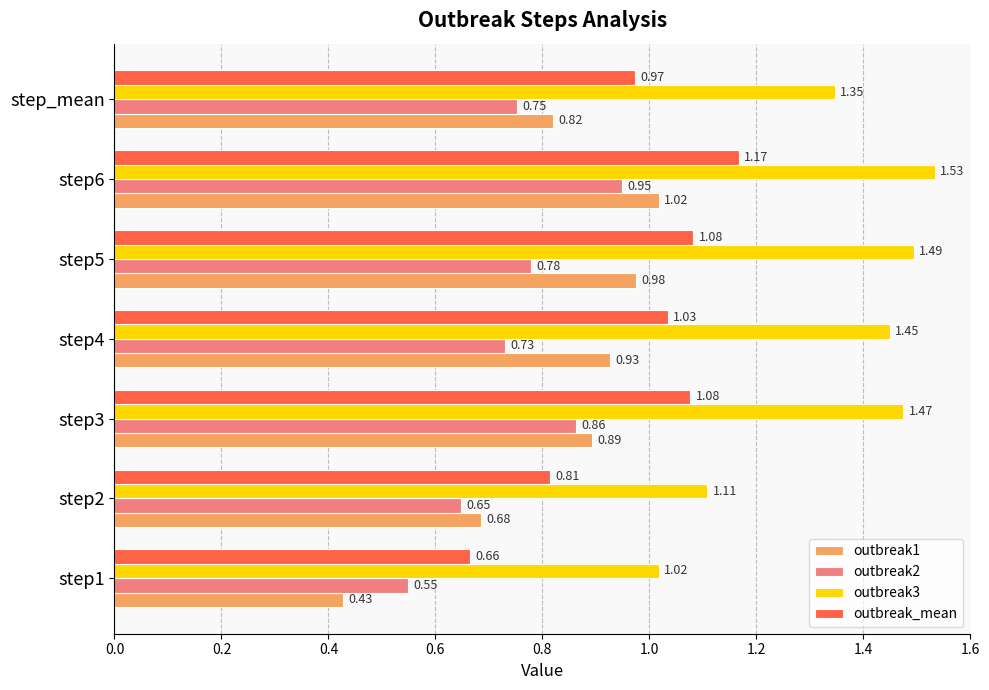

What is the sum of all outbreak_mean values?

6.8